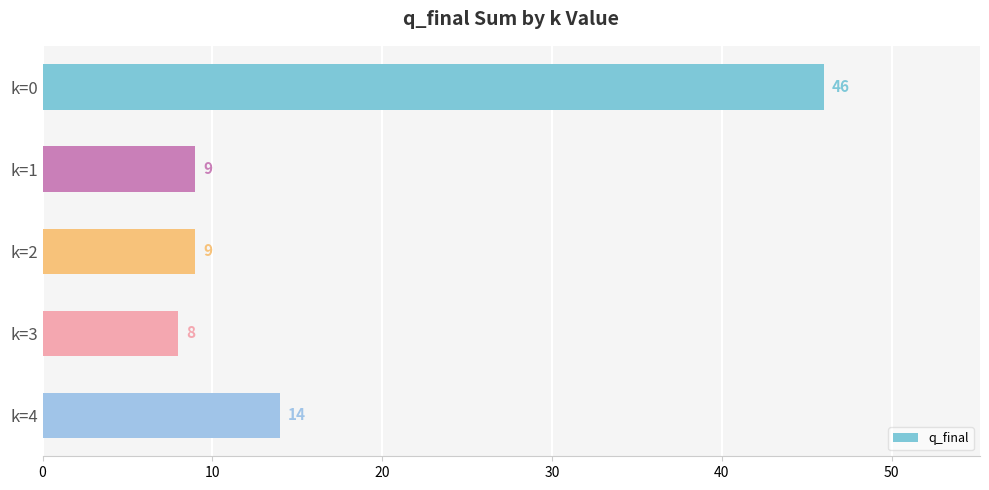

What is the ratio of the value at k=0 to the value at k=1?

5.1